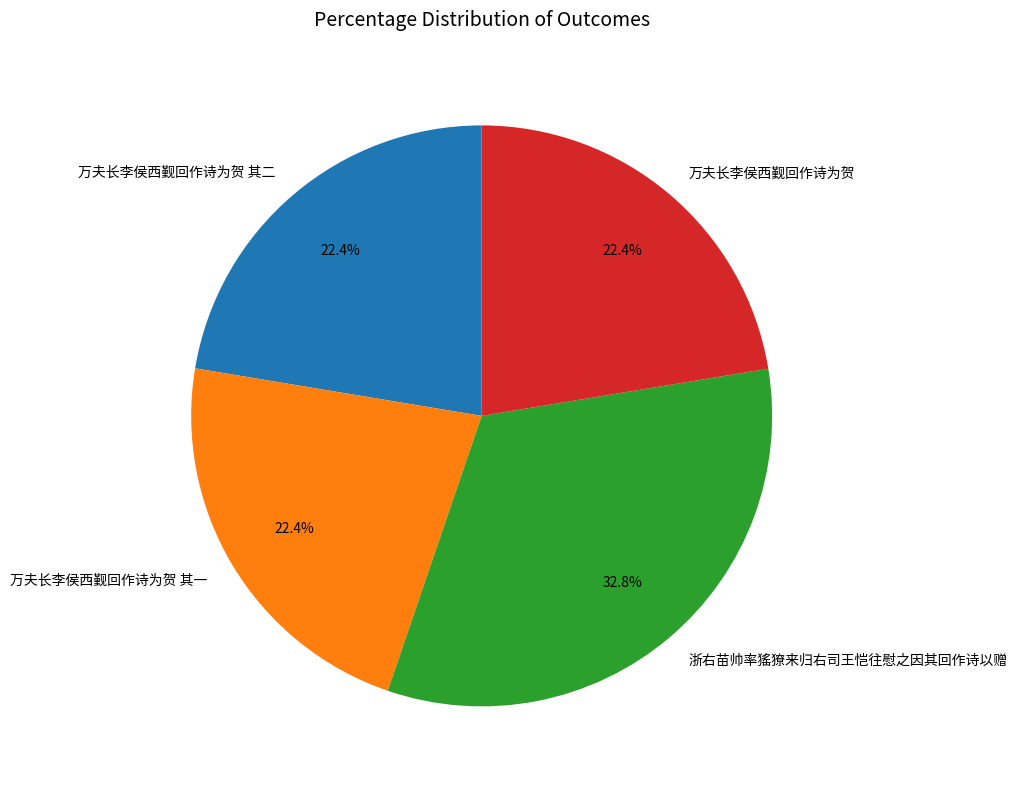

Count the number of slices in the pie.

4